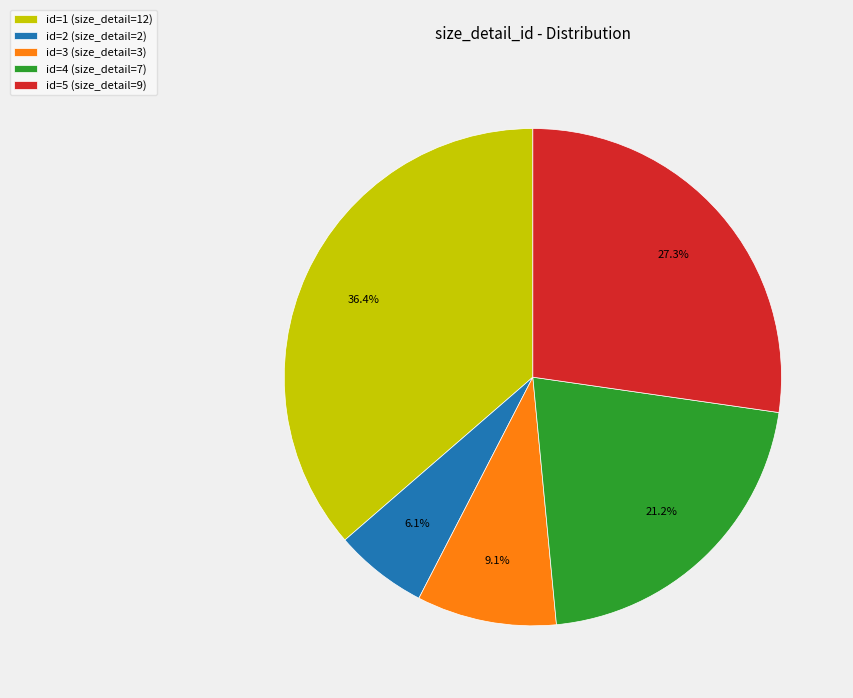

What is the smallest slice in the pie chart?

id=2 (size_detail=2)